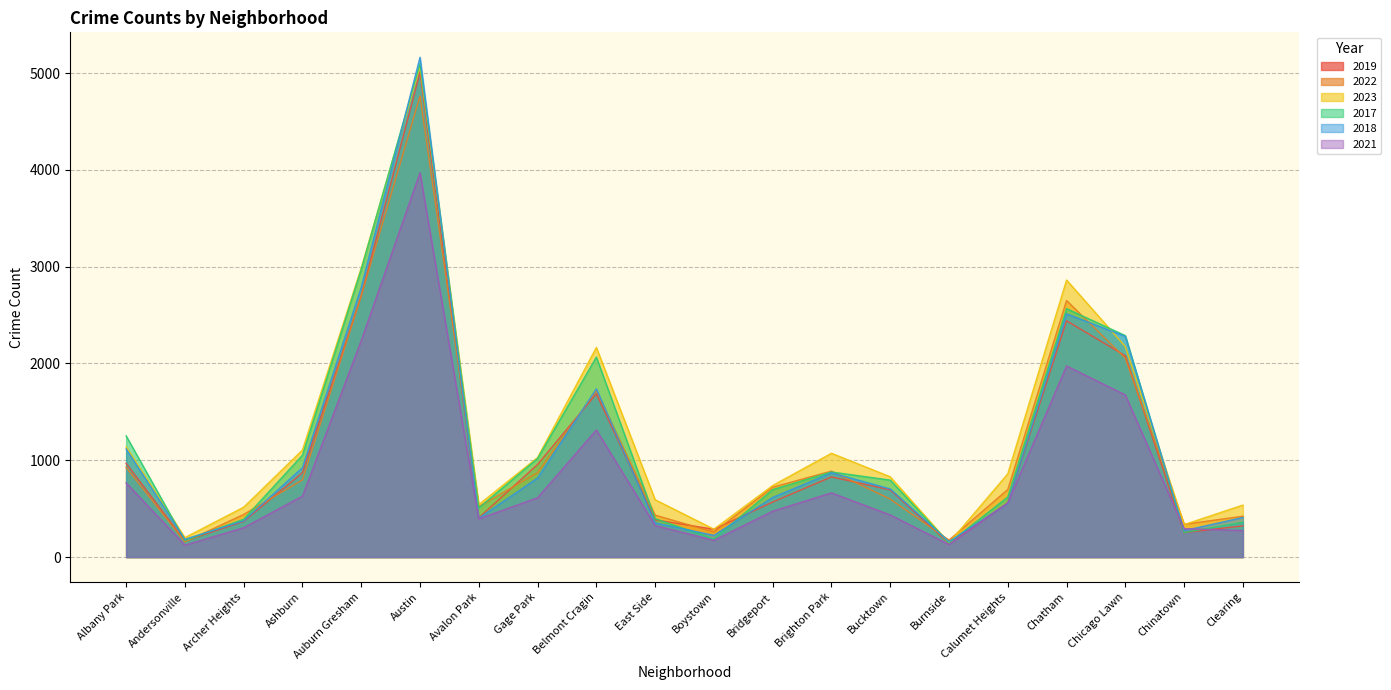

Which series has the largest total across all categories?

2023